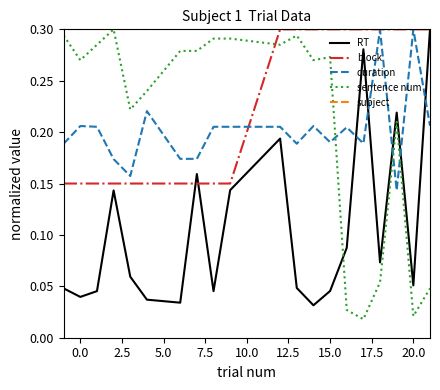

Which series has the largest total across all categories?

subject